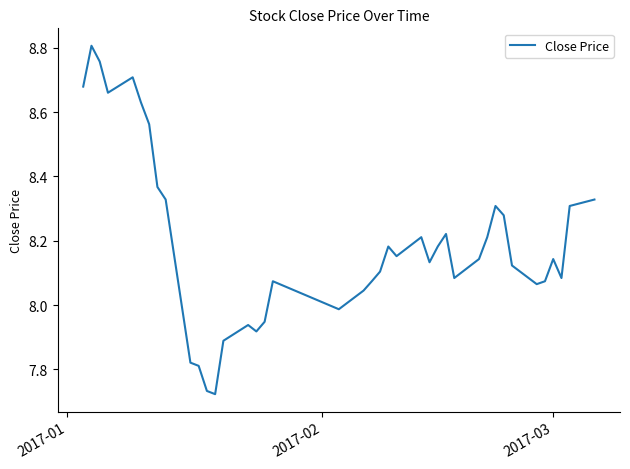

What is the difference between the maximum and minimum values?

1.1